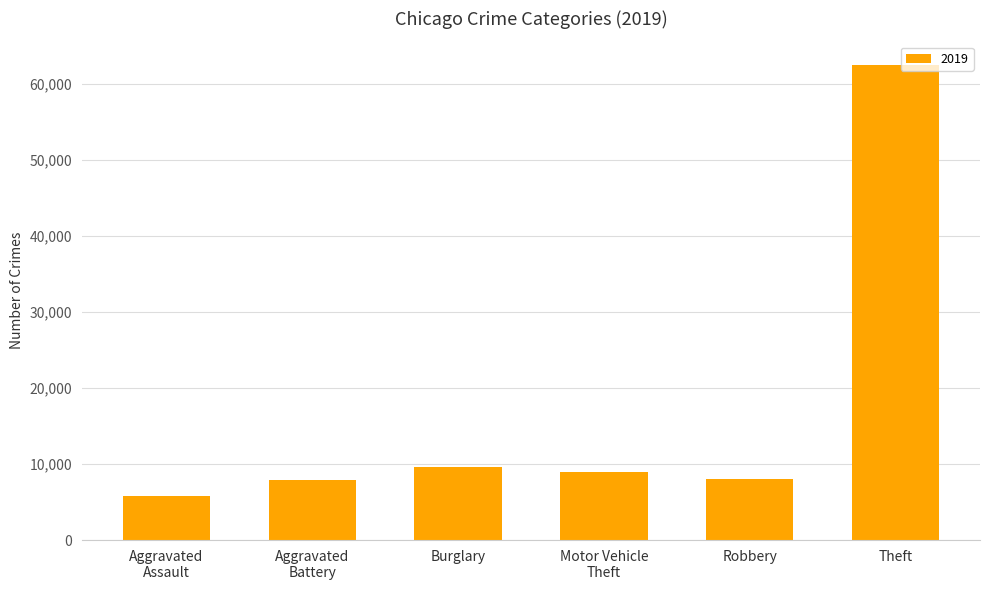

True or false: the data shows 62493 at Theft.

True